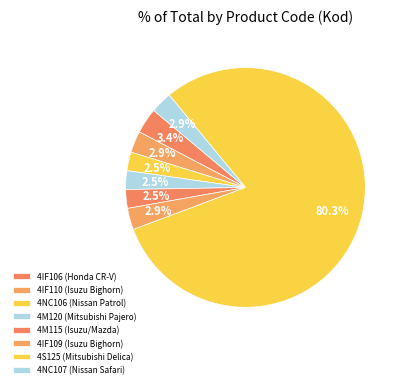

How many segments does this pie chart have?

8